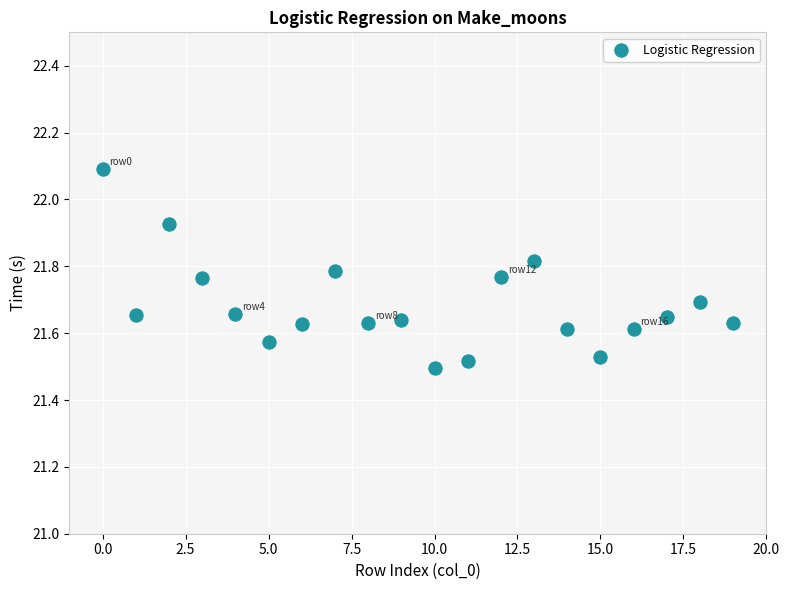

What is the range of Y values (max minus min)?

0.6